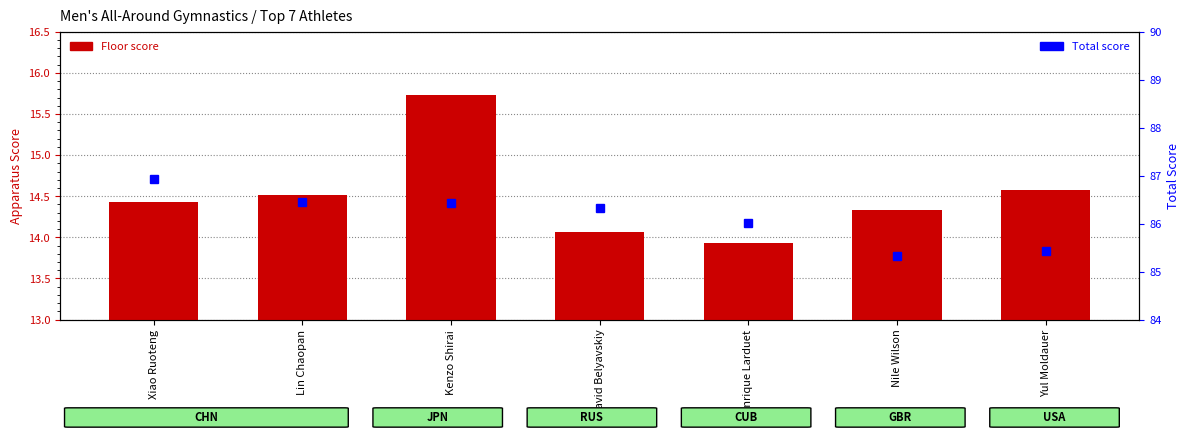

What is the label of the 2nd bar from the left?

Lin Chaopan